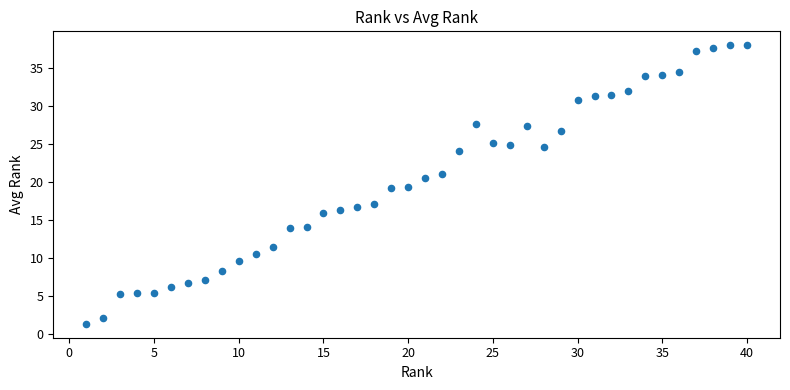

What is the range of Y values (max minus min)?

36.6